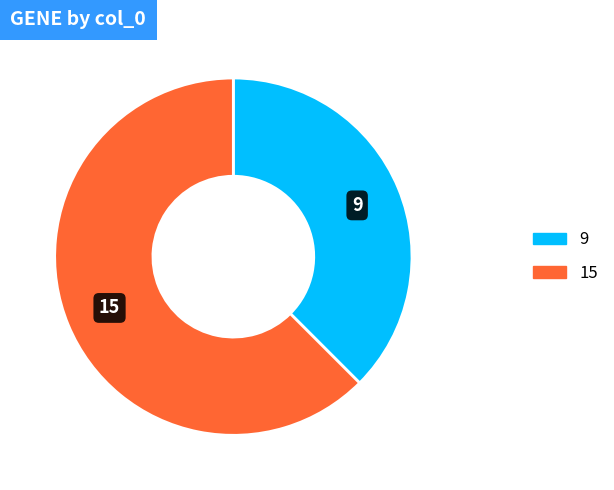

Rank the categories by value from highest to lowest.

15, 9